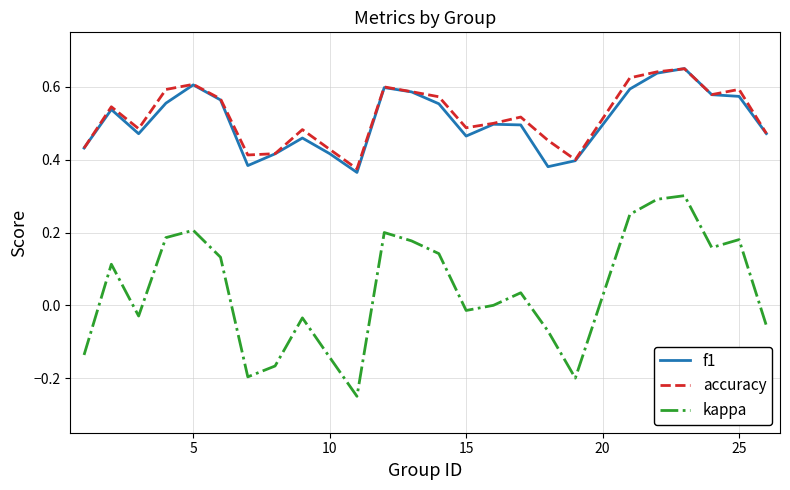

True or false: accuracy and kappa intersect in this chart.

False